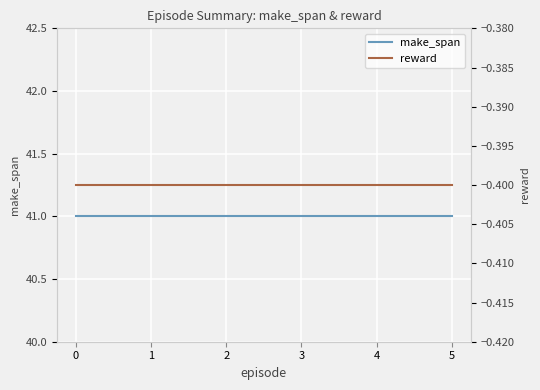

Rank the categories by reward value from lowest to highest.

5, 0, 1, 2, 3, 4